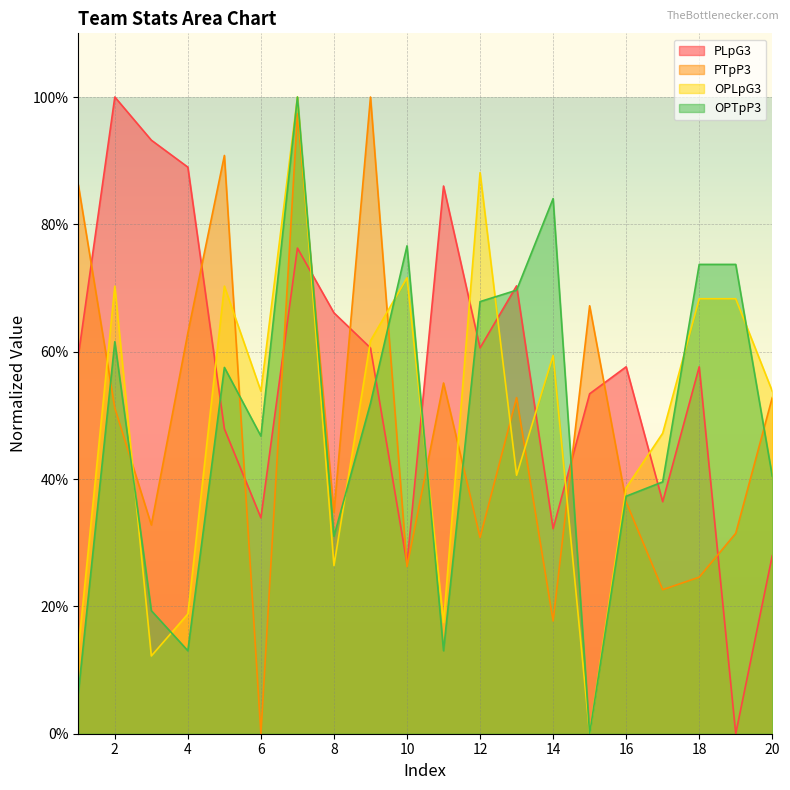

Which series has the largest range (max minus min)?

PLpG3